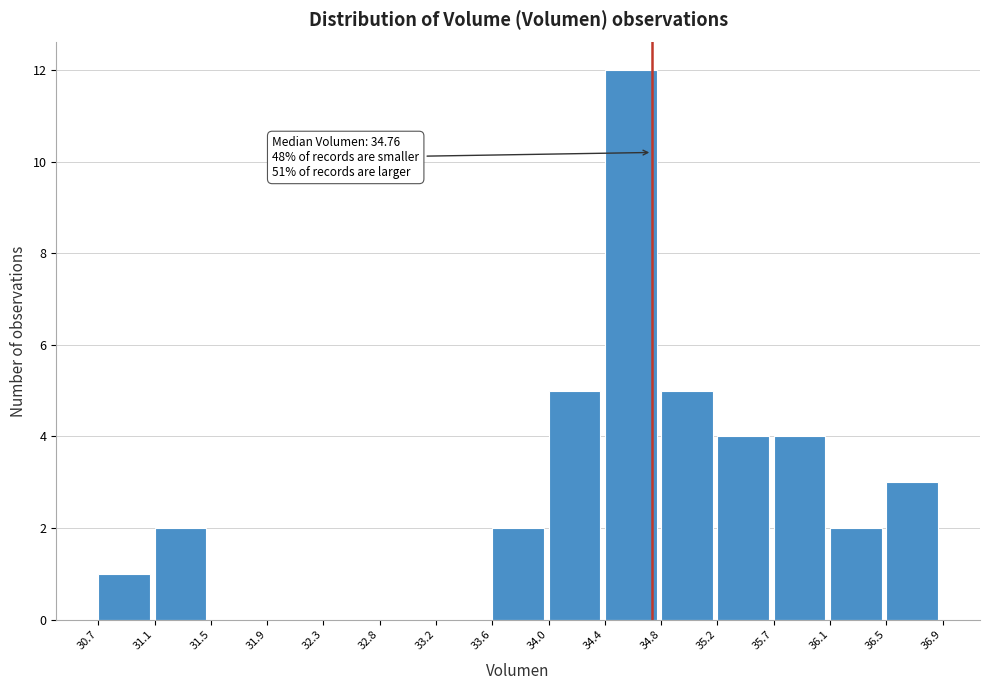

Over which range of the x-axis is the bar tallest?

34.4 to 34.8